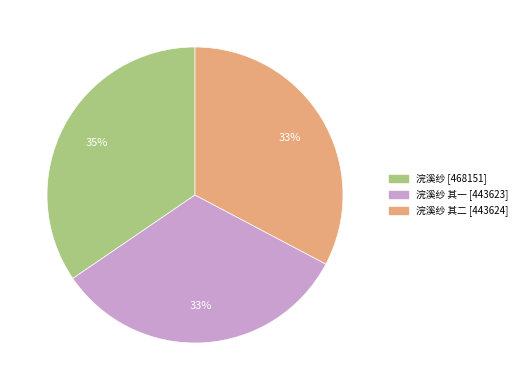

To the nearest percent, what is the difference between the 浣溪纱 [468151] and 浣溪纱 其一 [443623] slice percentages?

2%